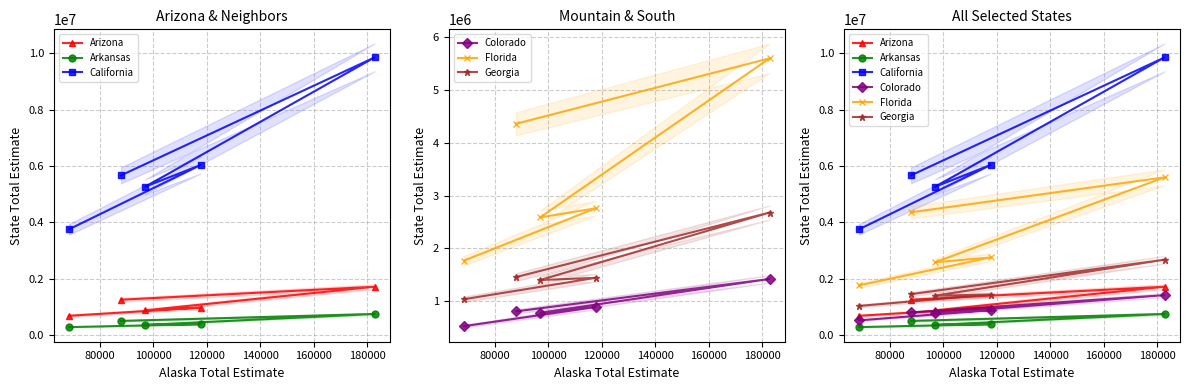

What is the smallest value displayed?

287926